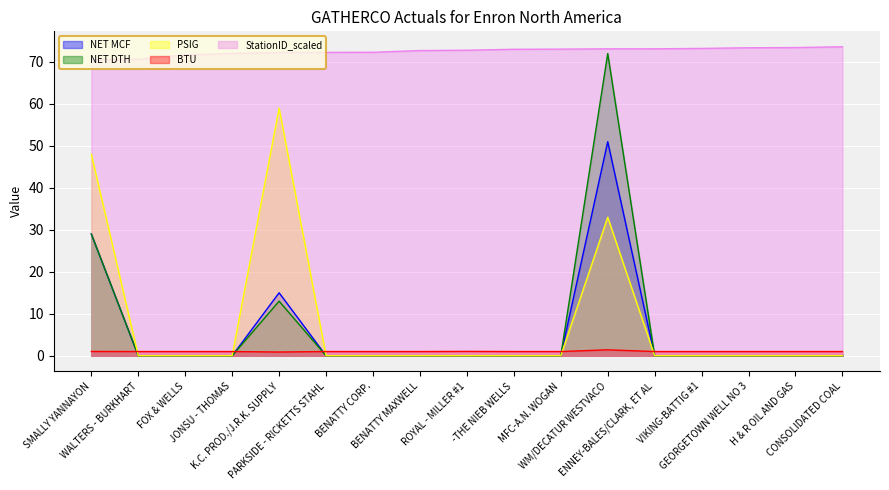

Where do BTU and NET MCF first cross each other?

SMALLY YANNAYON and WALTERS - BURKHART